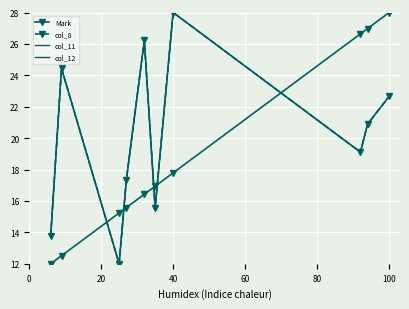

True or false: col_12 and col_8 intersect in this chart.

False